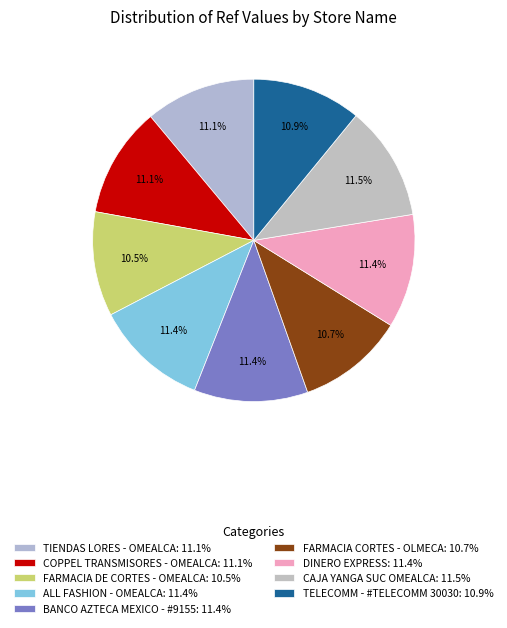

Is it true that FARMACIA CORTES - OLMECA is 19% of the pie?

False